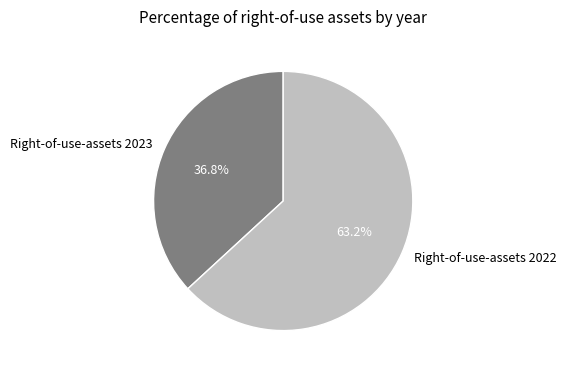

Count the number of slices in the pie.

2